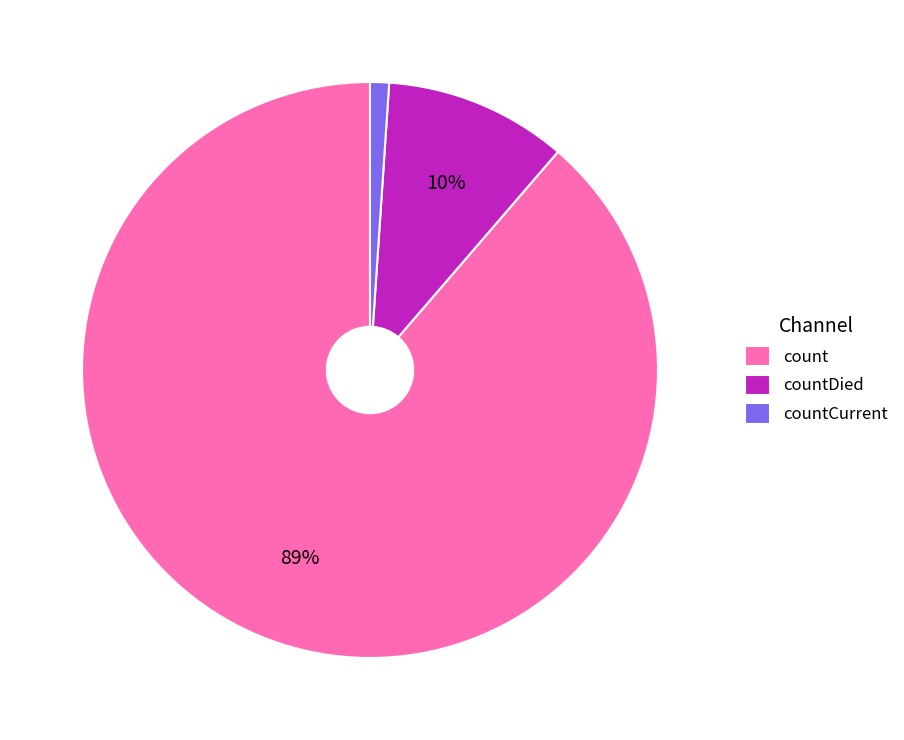

Do countDied and count together represent more than half of the pie?

Yes